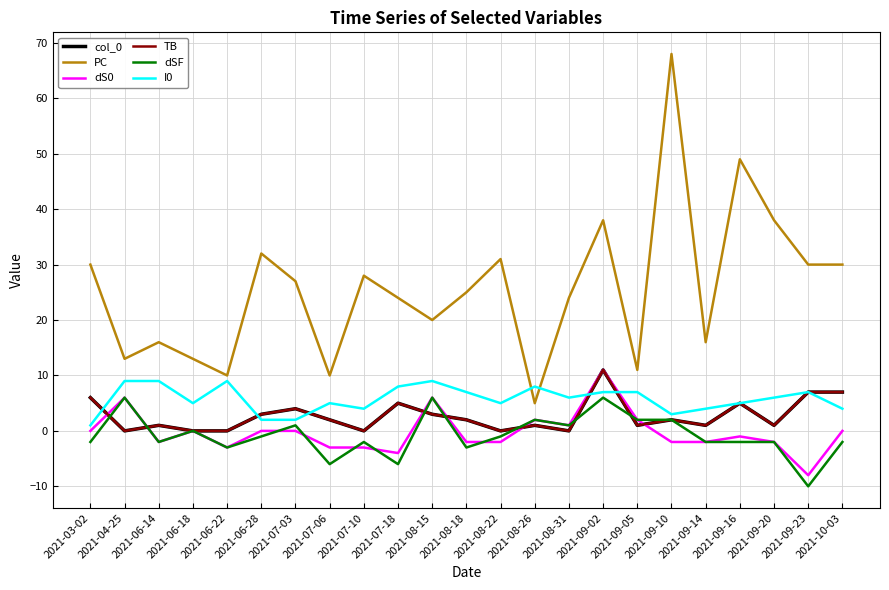

At how many categories does at least one series exceed 36?

4